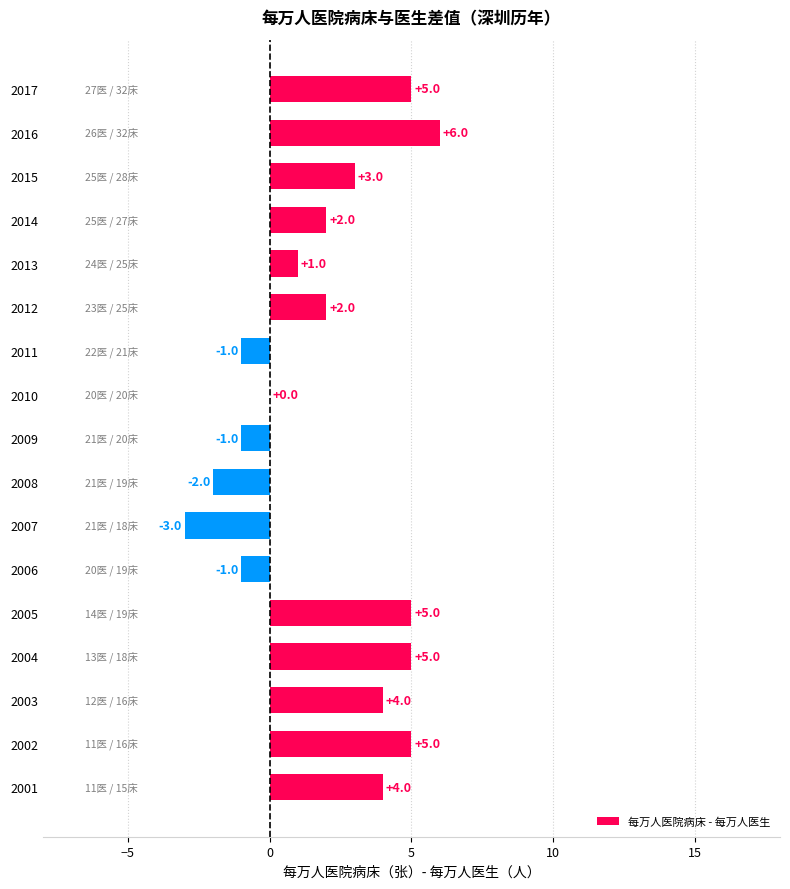

The value at 2011 is -1. True or false?

True